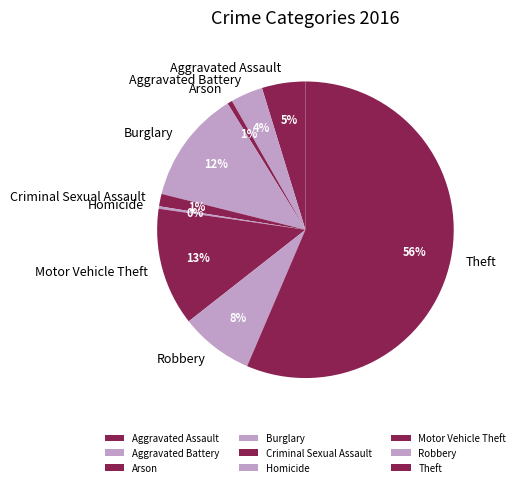

To the nearest percent, what is the difference between the largest and smallest slice percentages?

56%